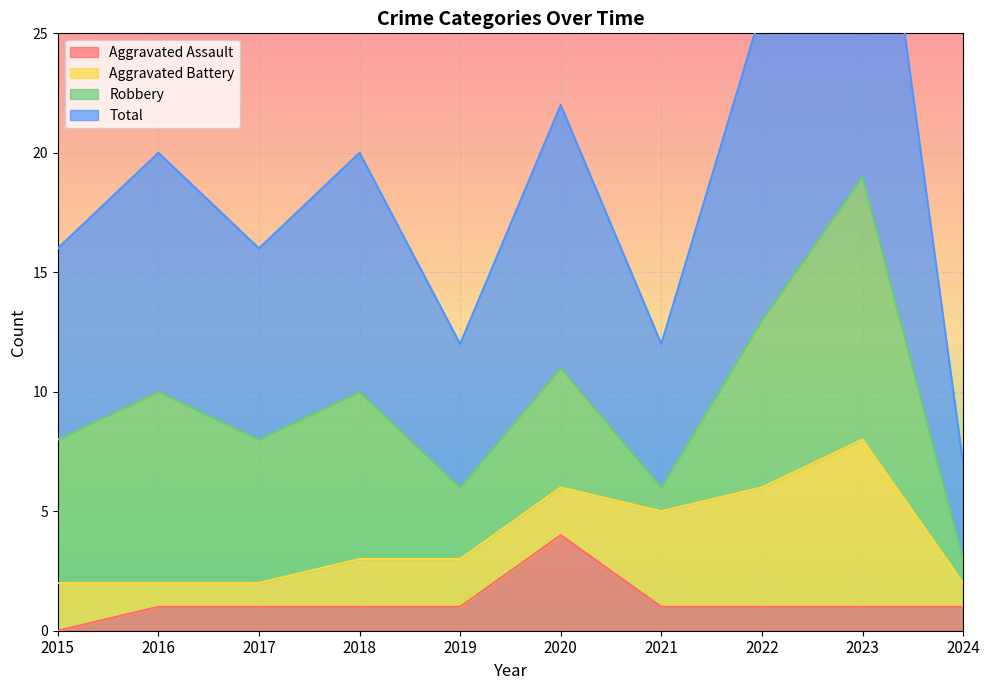

Between 2021 and 2024, which is larger?

2021